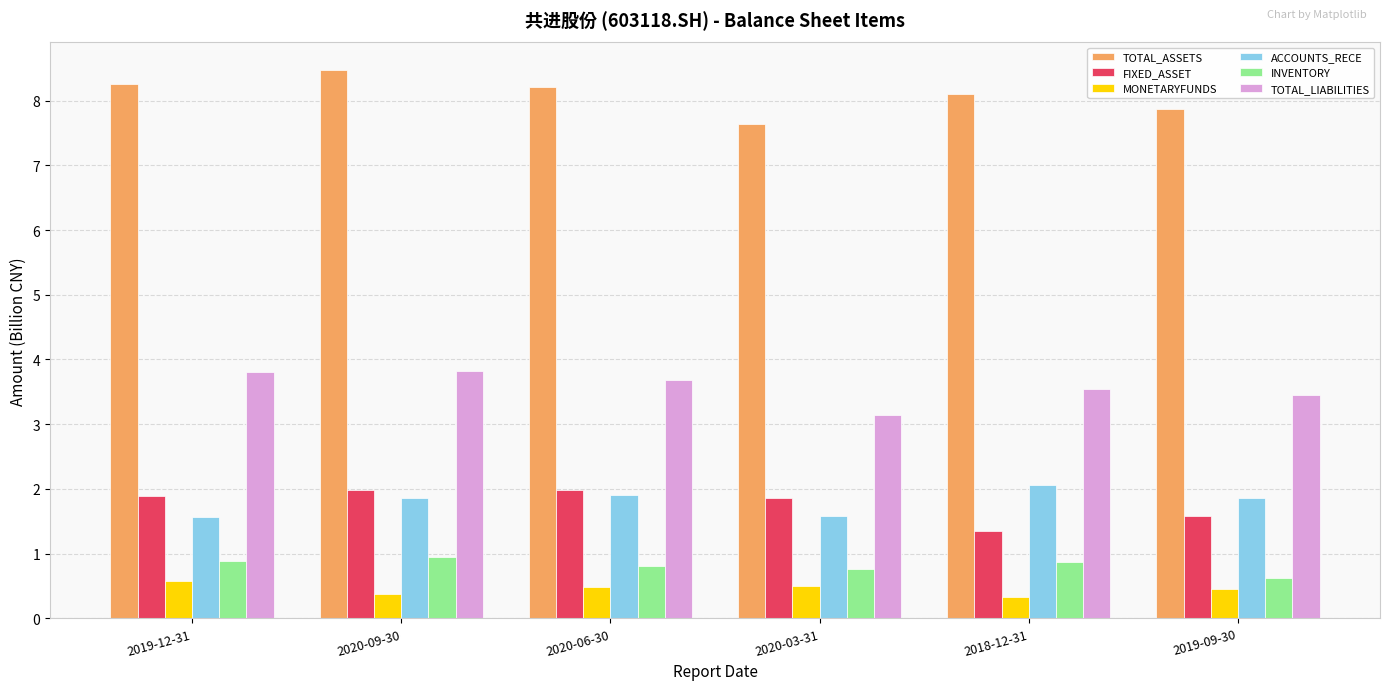

At how many categories does at least one series exceed 3?

6